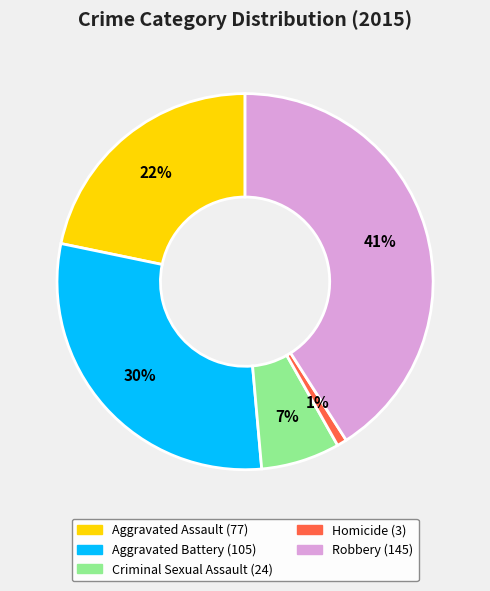

Approximately how many times larger is the value at Aggravated Assault compared to Robbery?

0.5